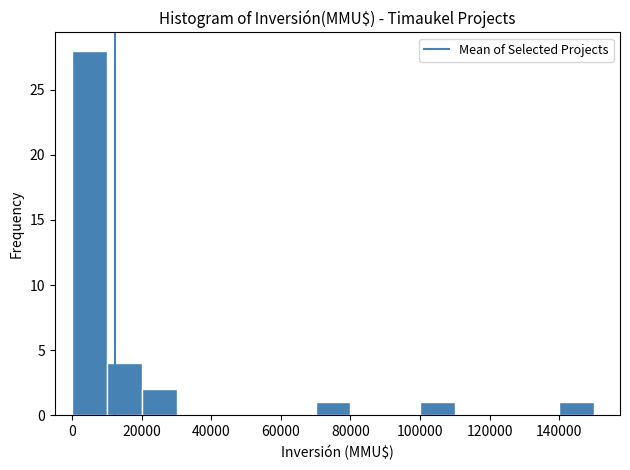

Over which range of the x-axis is the bar tallest?

0 to 10000